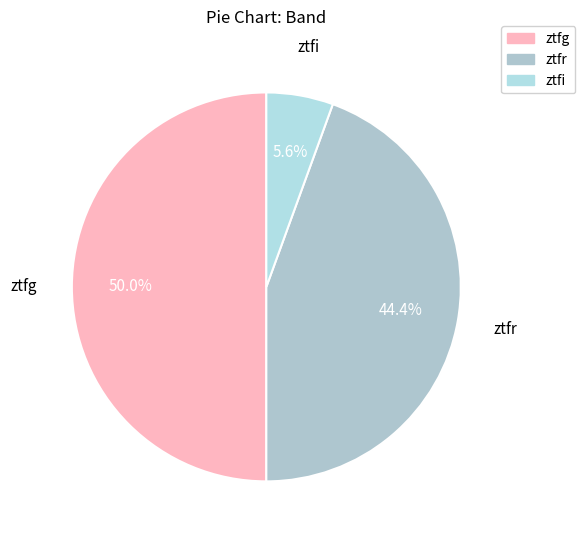

To the nearest percent, what is the difference between the largest and smallest slice percentages?

44%